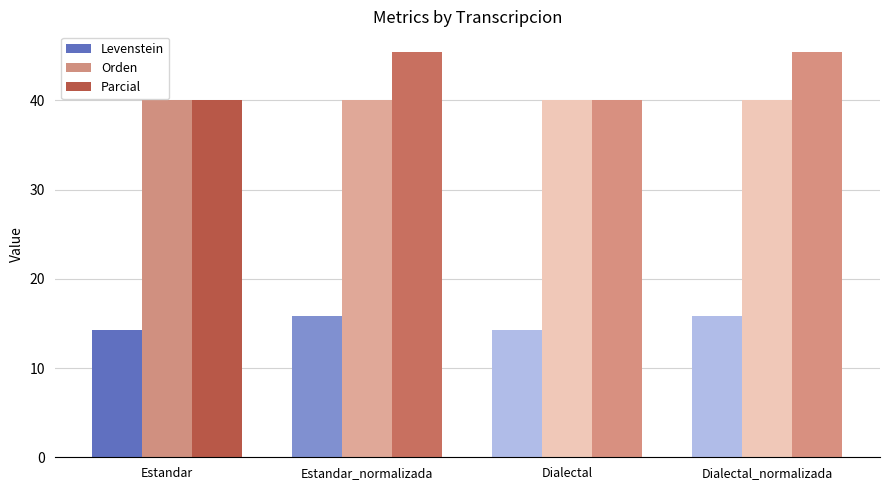

What is the maximum value shown in the chart?

45.5